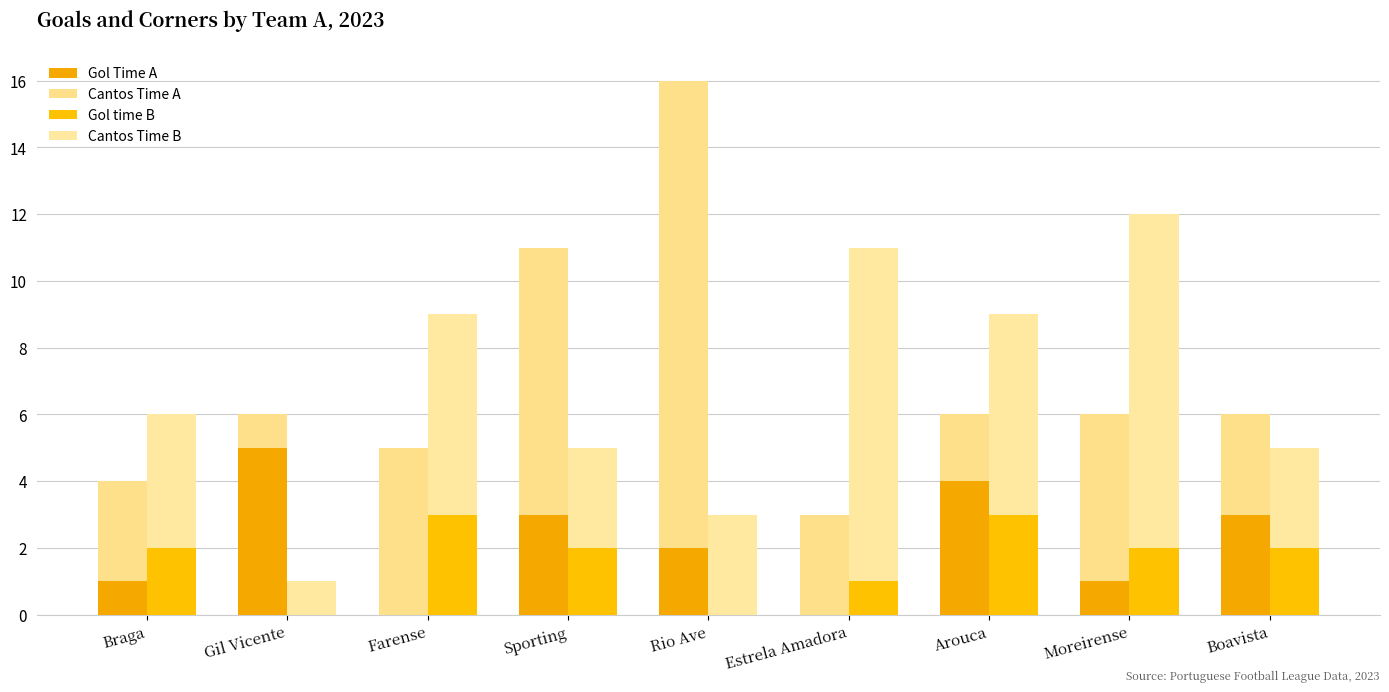

What is the spread (max minus min) of values at Boavista?

1